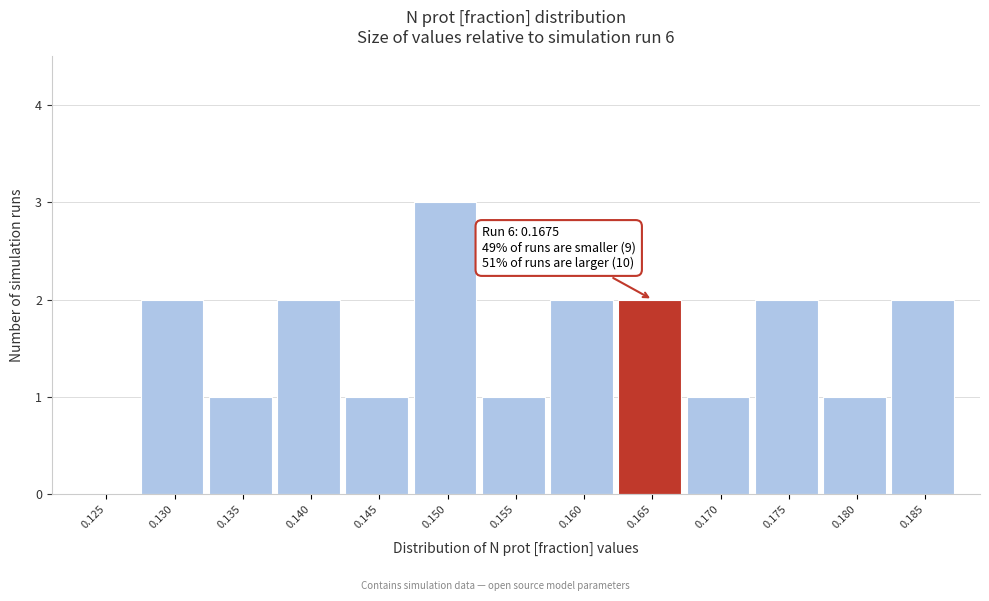

Reading right to left, transcribe all the data shown in this chart.

0.185=2	0.180=1	0.175=2	0.170=1	0.165=2	0.160=2	0.155=1	0.150=3	0.145=1	0.140=2	0.135=1	0.130=2	0.125=0